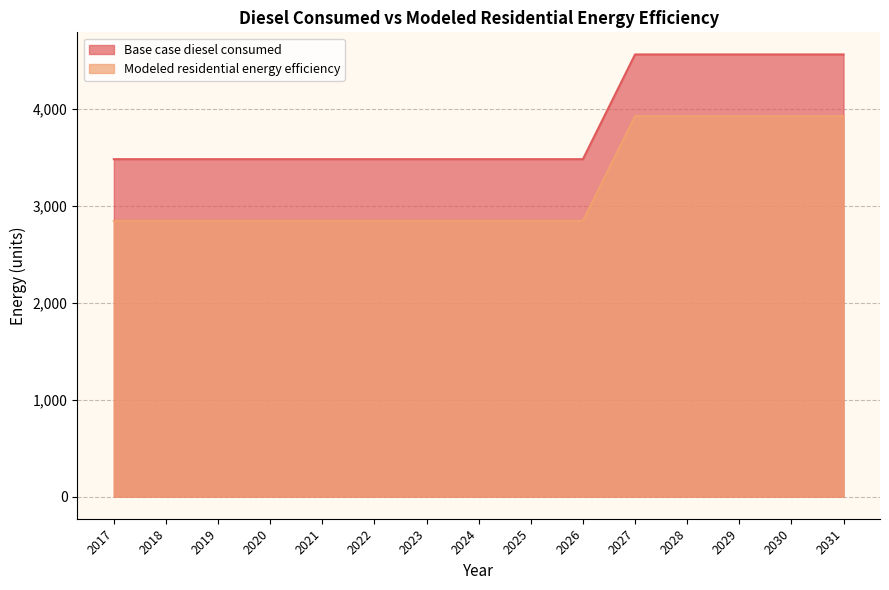

Which series has the largest range (max minus min)?

Base case diesel consumed